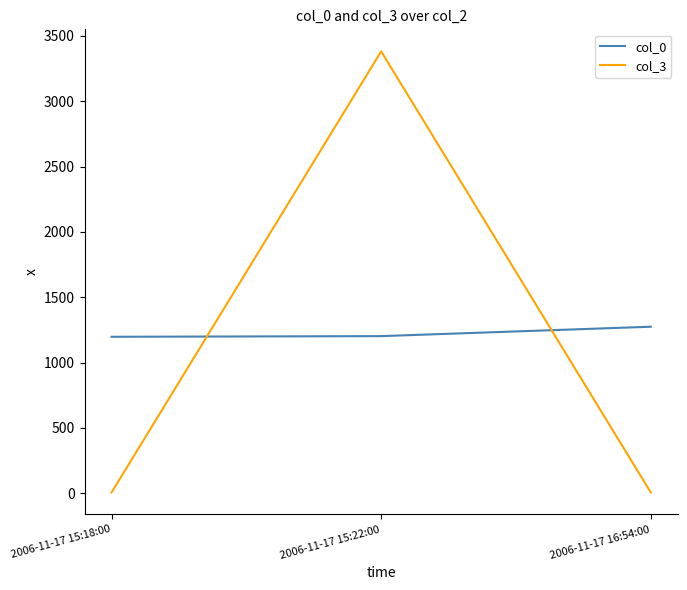

Which series has the largest total across all categories?

col_0